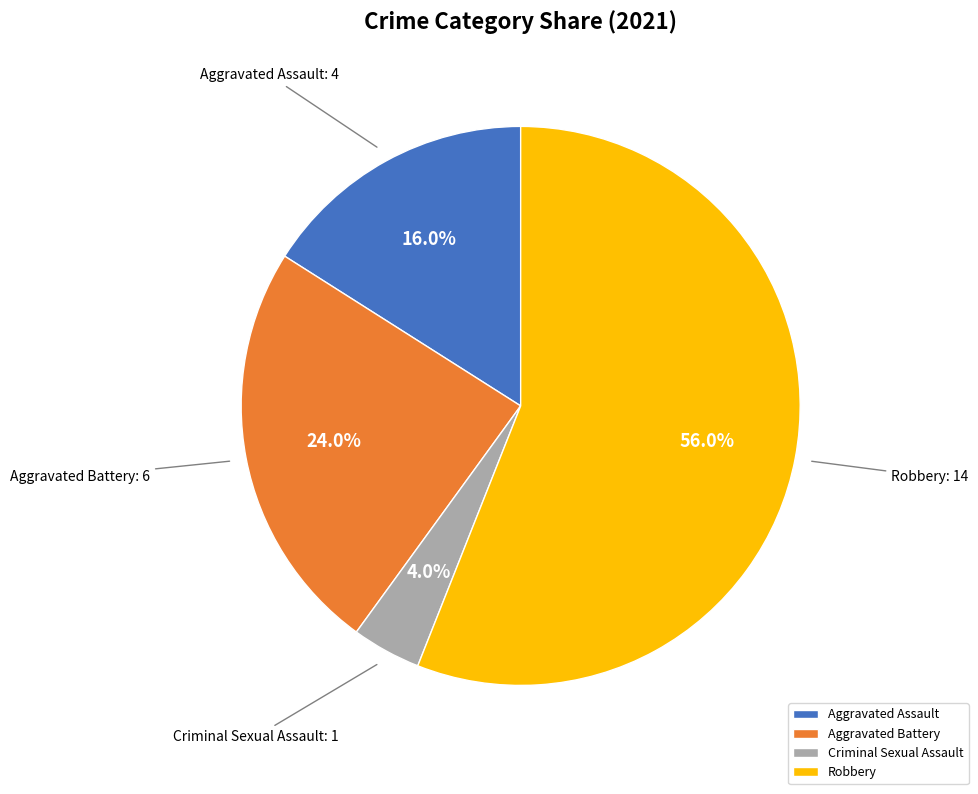

Approximately how many times larger is the value at Aggravated Assault compared to Aggravated Battery?

0.7